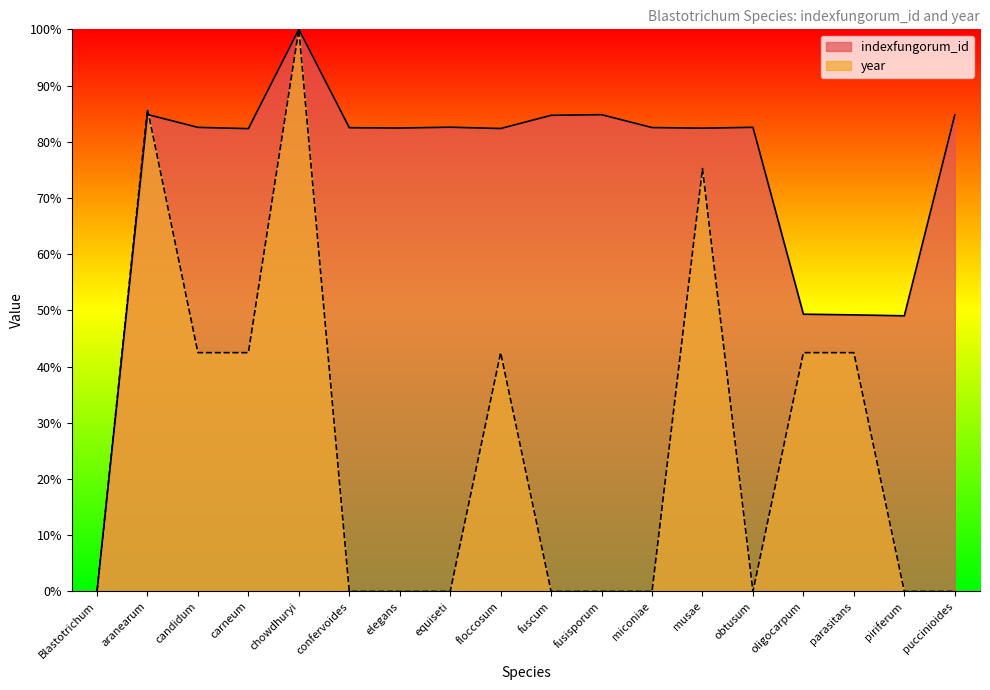

What position from the right is floccosum?

10